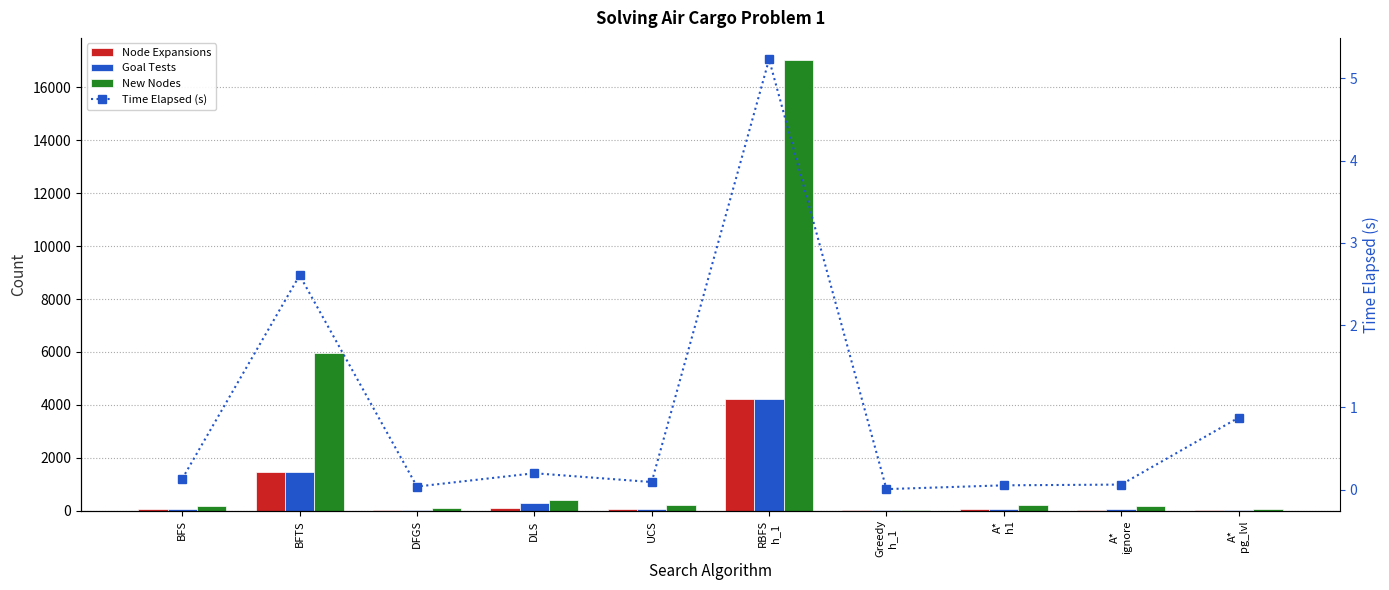

Which series has the widest spread of values?

New Nodes